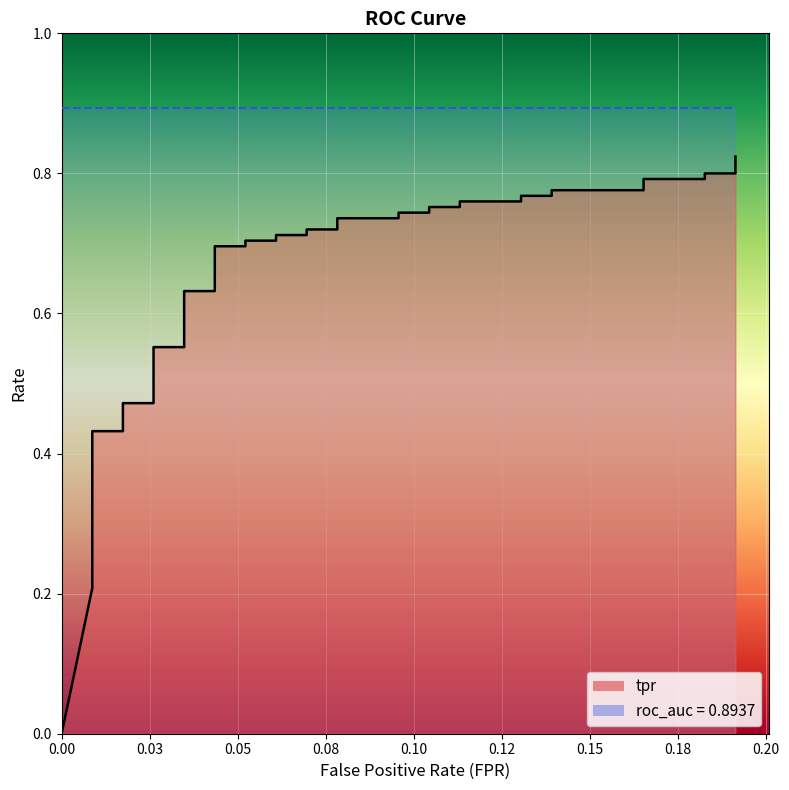

Is it true that fpr equals 0.1 at 21?

True